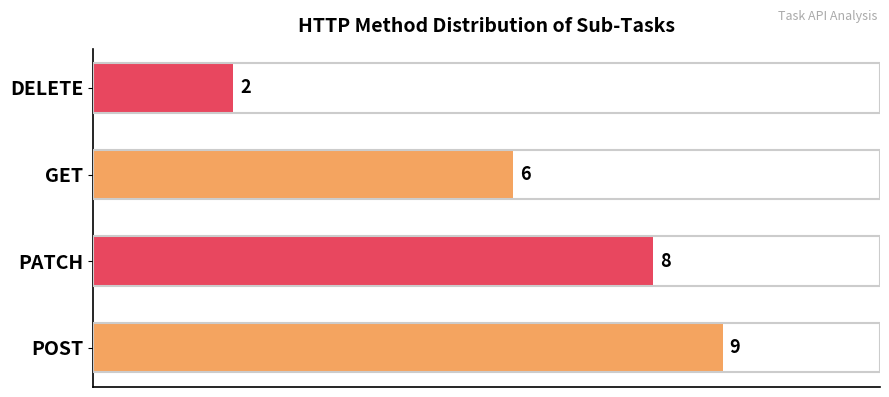

How many values are below 8?

2